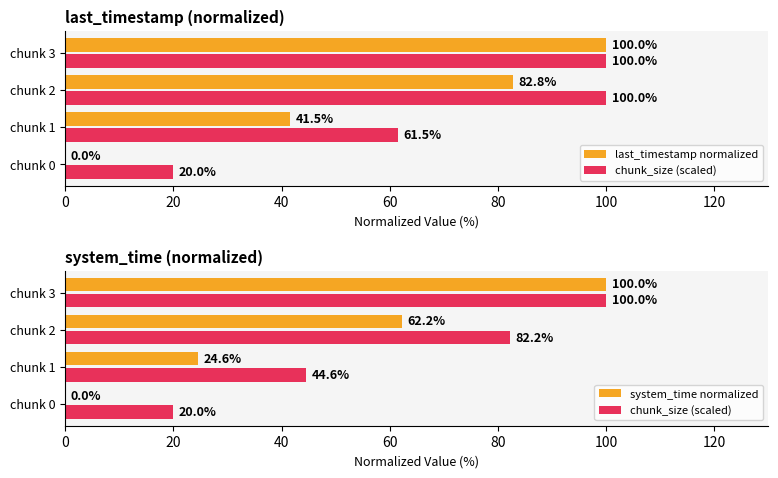

What is the value of the chunk_size (scaled) bar at the 2nd from the left?

44.6